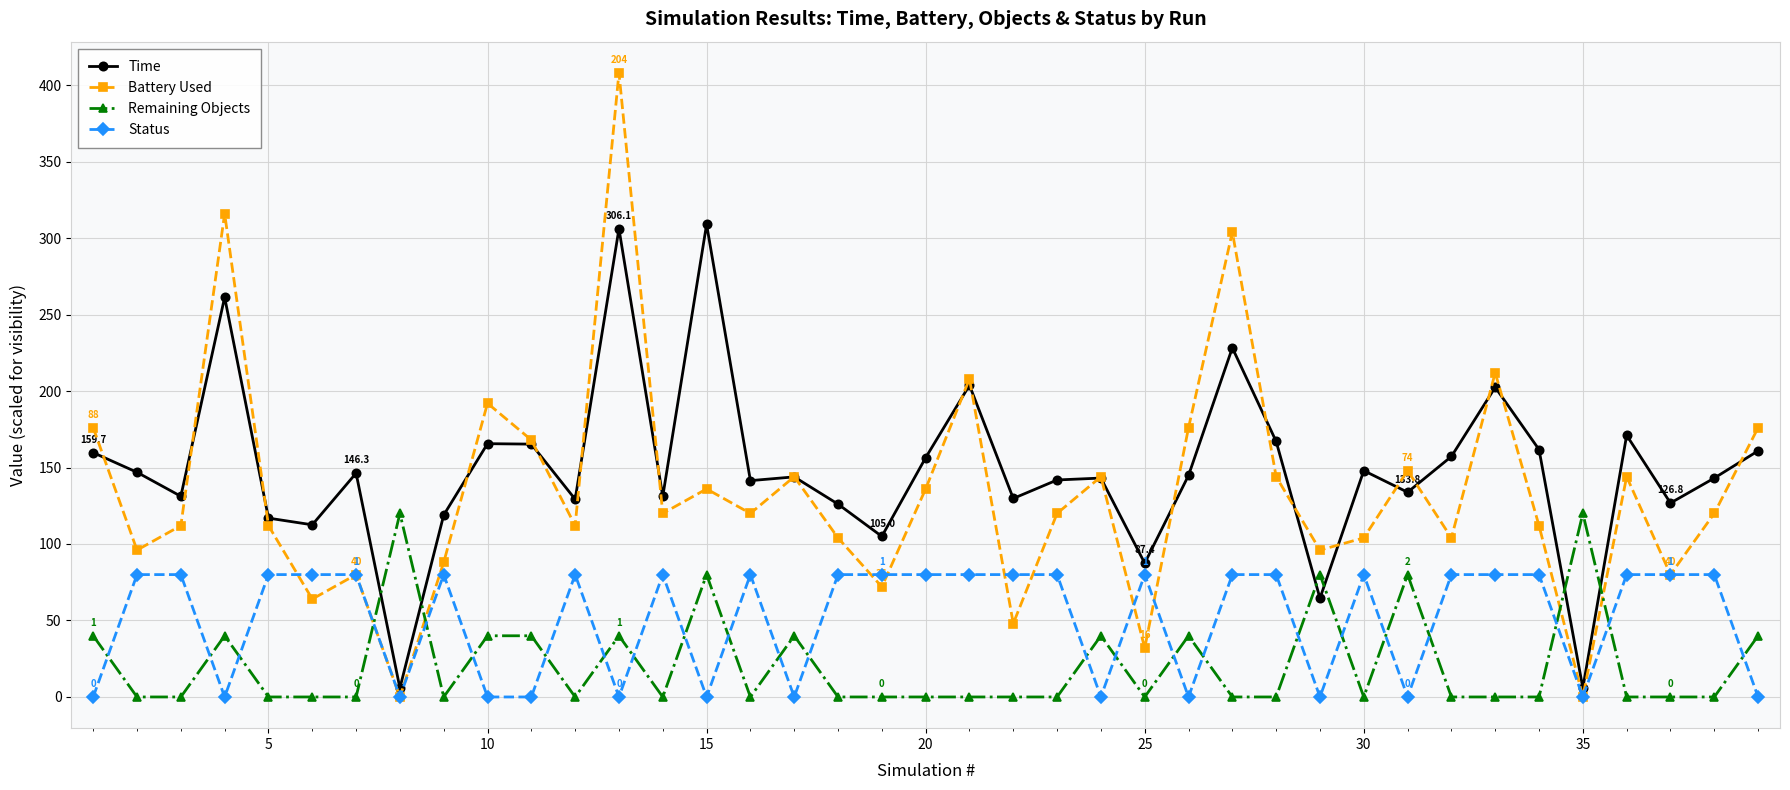

How many interior local valleys does the Battery Used series have?

13